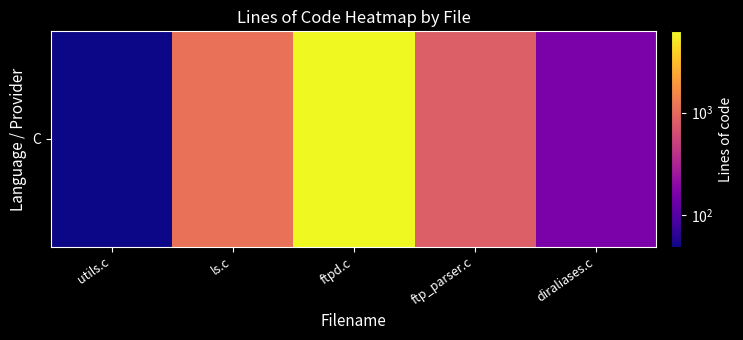

At which category does the chart reach its minimum across all series?

utils.c